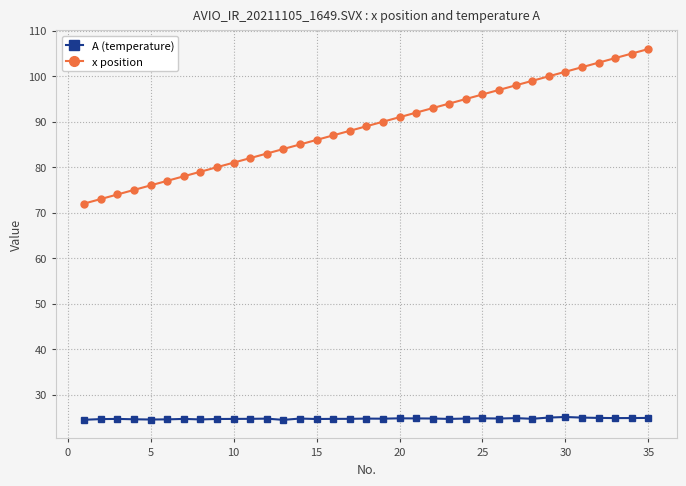

Which series has the largest total across all categories?

x position